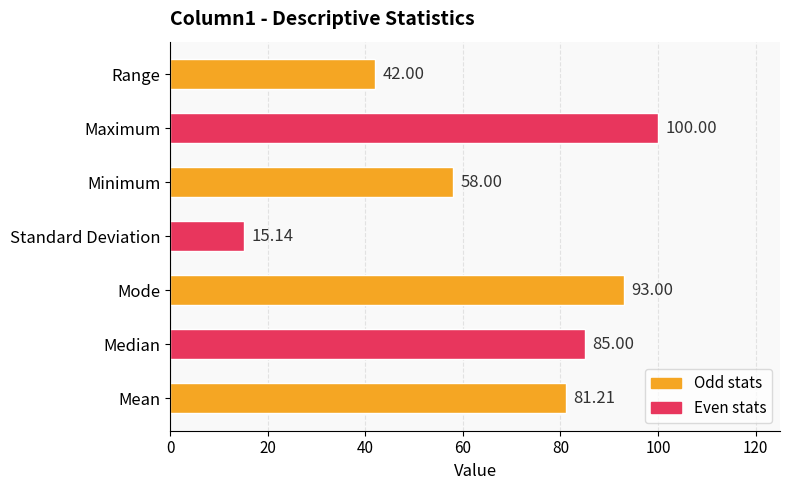

Rank the categories by value from lowest to highest.

Standard Deviation, Range, Minimum, Mean, Median, Mode, Maximum